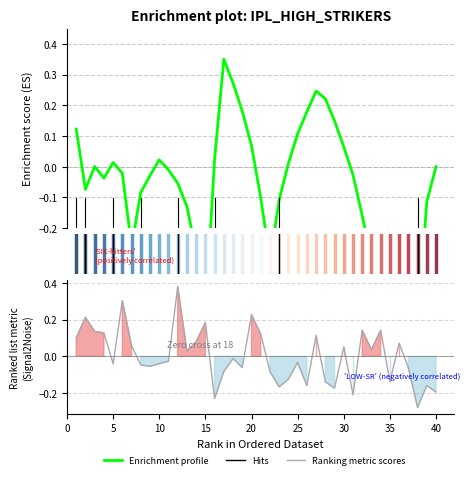

What is the greatest value displayed?

0.4